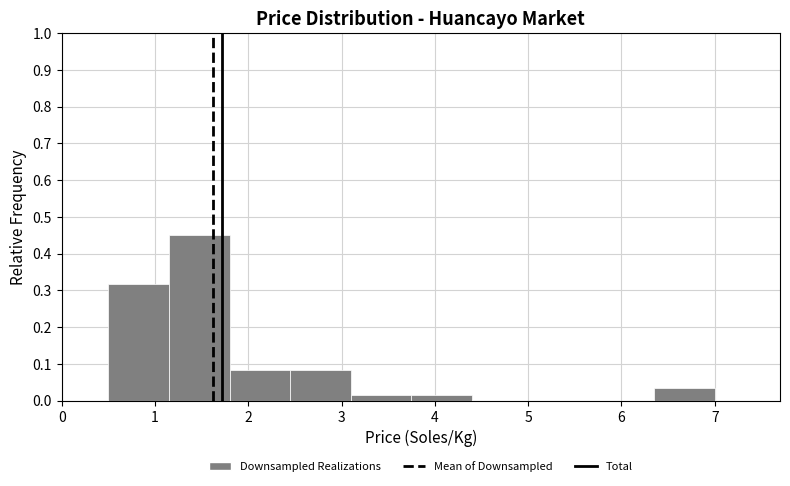

Reading left to right, transcribe this chart: for each bar, give the range it covers on the x-axis and its height. Neither the bar edges nor the heights are printed on the chart, so give them approximately, as read against the axes.

0.50 to 1.15: 0.32
1.15 to 1.80: 0.45
1.80 to 2.45: 0.08
2.45 to 3.10: 0.08
3.10 to 3.75: 0.02
3.75 to 4.40: 0.02
4.40 to 5.05: 0
5.05 to 5.70: 0
5.70 to 6.35: 0
6.35 to 7.00: 0.03